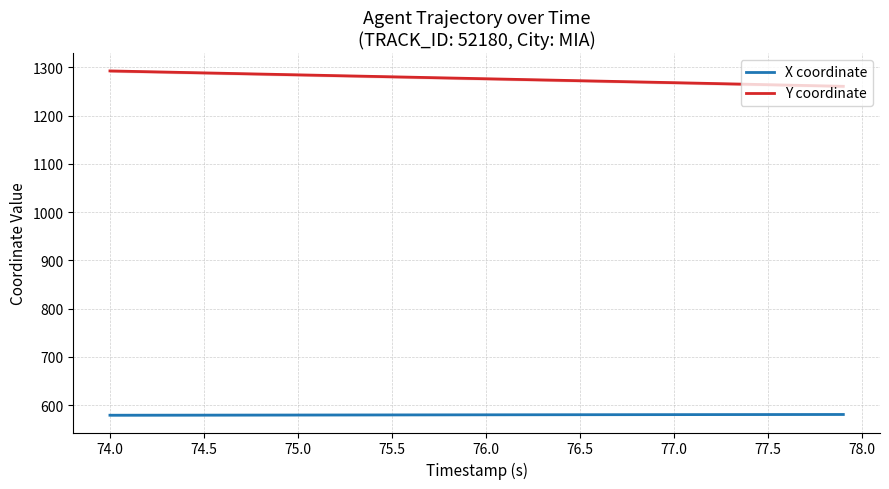

True or false: X coordinate and Y coordinate intersect in this chart.

False